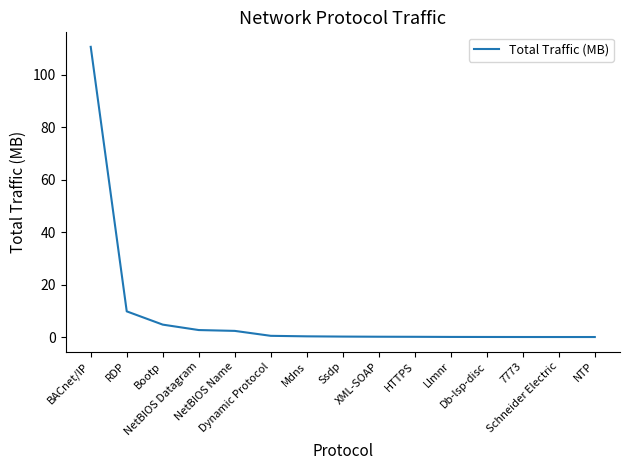

What is the greatest value displayed?

110.7